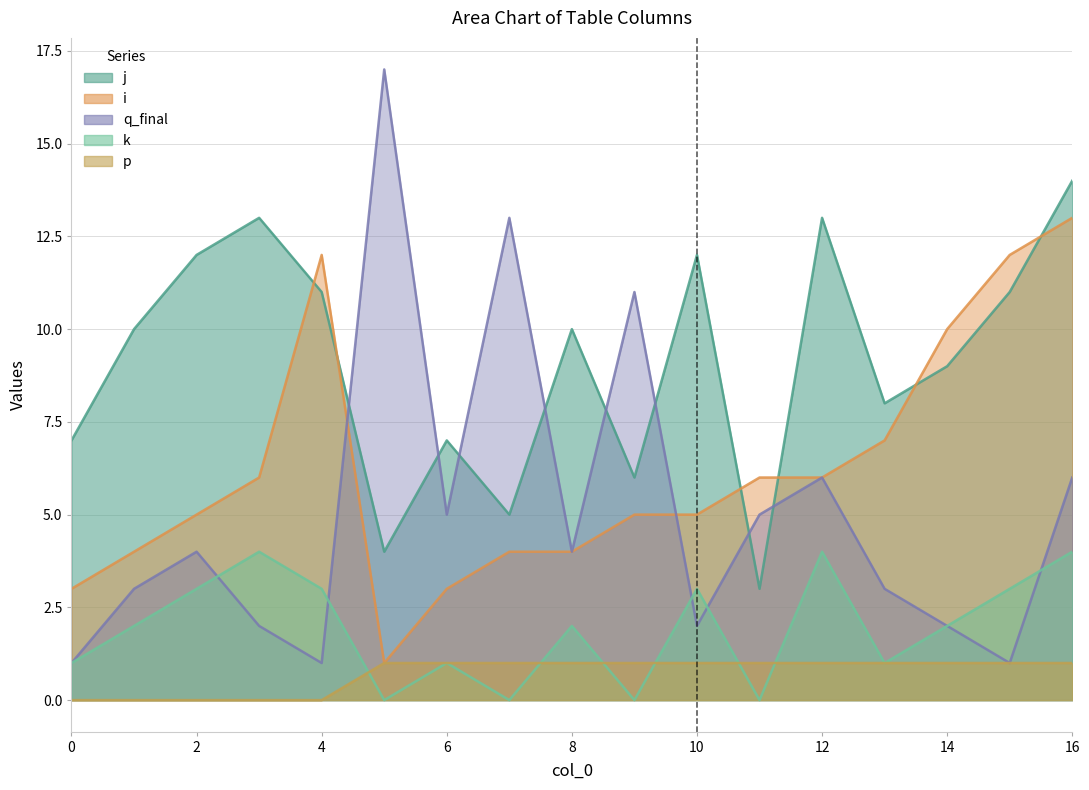

The value of i at 11 is 9. True or false?

False